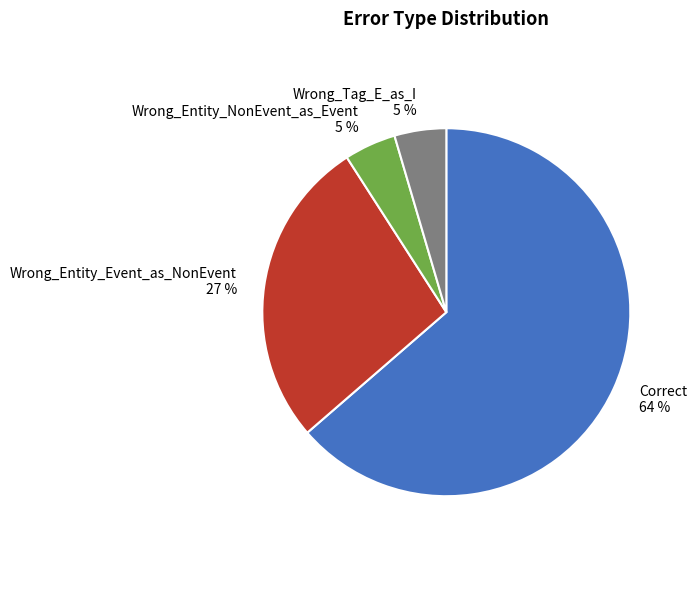

How many slices are in this pie chart?

4